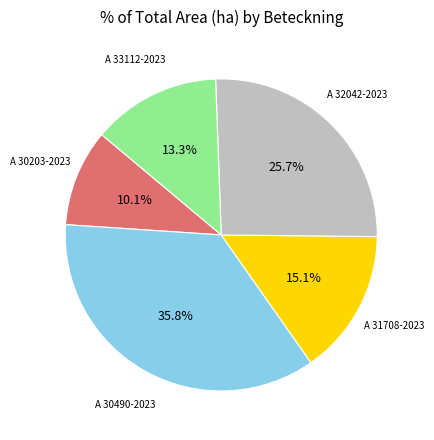

To the nearest percent, what is the difference between the largest and smallest slice percentages?

26%